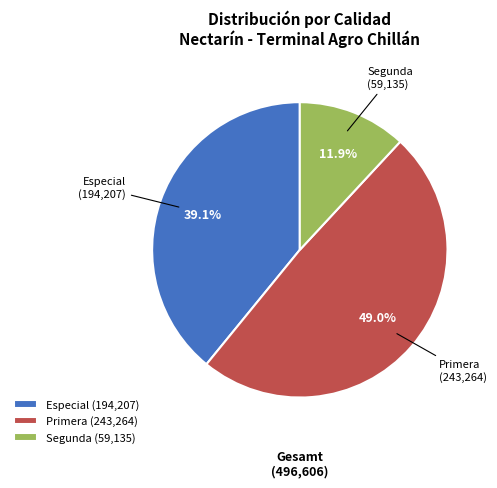

What portion of the pie excludes Segunda (59,135)?

88.1%